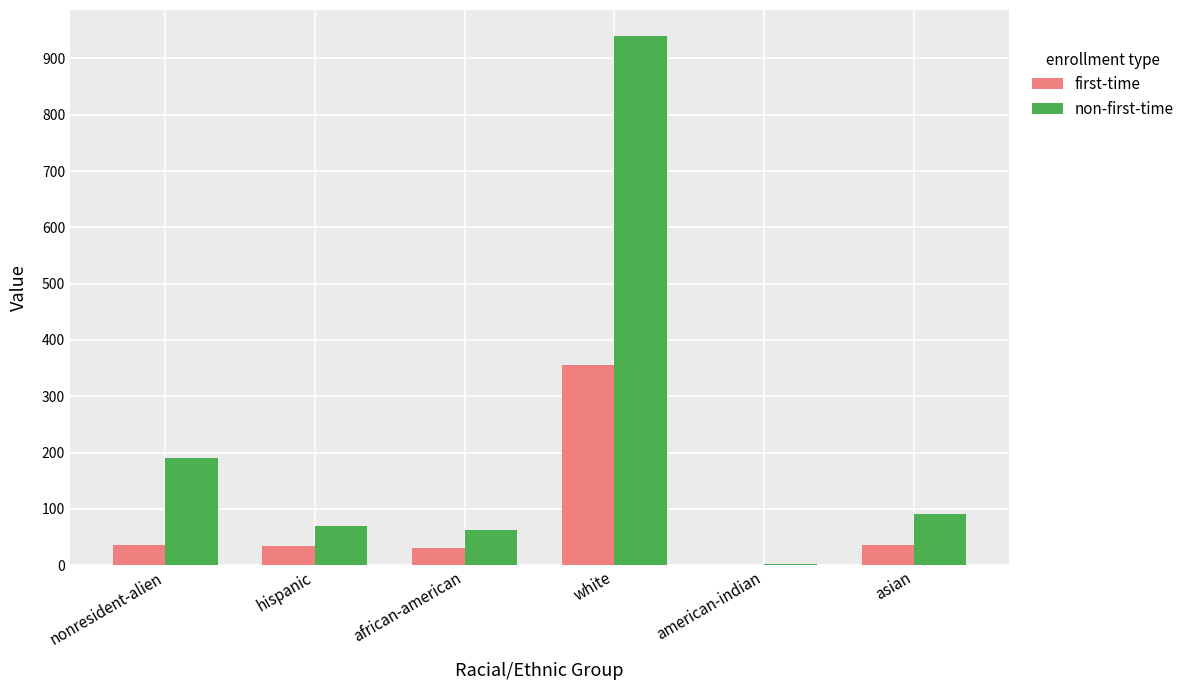

What is the sum of all non-first-time values?

1354